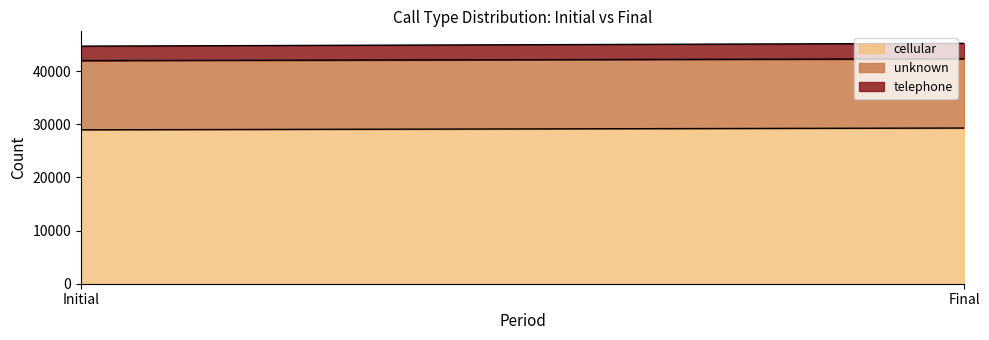

List the labels in order of telephone value, largest first.

Final, Initial